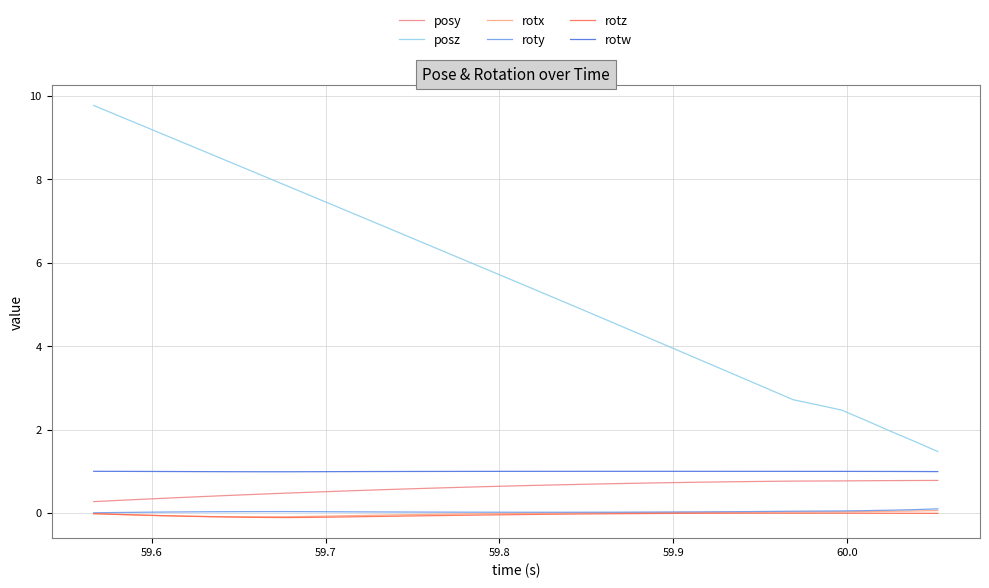

Reading left to right, what are all the values shown in this chart?

posy: 0.3	0.3	0.3	0.4	0.4	0.4	0.4	0.5	0.5	0.5	0.5	0.5	0.6	0.6	0.6	0.6	0.6	0.6	0.7	0.7	0.7	0.7	0.7	0.7	0.7	0.7	0.7	0.8	0.8	0.8	0.8	0.8	0.8	0.8	0.8
posz: 9.8	9.5	9.3	9.1	8.8	8.6	8.3	8.1	7.8	7.6	7.4	7.1	6.9	6.6	6.4	6.2	5.9	5.7	5.4	5.2	4.9	4.7	4.4	4.2	4.0	3.7	3.5	3.2	3.0	2.7	2.5	2.2	2.0	1.7	1.5
rotx: -0.0	-0.0	-0.1	-0.1	-0.1	-0.1	-0.1	-0.1	-0.1	-0.1	-0.1	-0.1	-0.0	-0.0	-0.0	-0.0	-0.0	-0.0	-0.0	-0.0	0.0	0.0	0.0	0.0	0.0	0.0	0.0	0.0	0.0	0.0	0.0	0.0	0.0	0.0	0.1
roty: 0.0	0.0	0.0	0.0	0.0	0.0	0.0	0.0	0.0	0.0	0.0	0.0	0.0	0.0	0.0	0.0	0.0	0.0	0.0	0.0	0.0	0.0	0.0	0.0	0.0	0.0	0.0	0.0	0.0	0.0	0.0	0.1	0.1	0.1	0.1
rotz: -0.0	-0.0	-0.0	-0.1	-0.1	-0.1	-0.1	-0.1	-0.1	-0.1	-0.1	-0.1	-0.1	-0.1	-0.1	-0.1	-0.0	-0.0	-0.0	-0.0	-0.0	-0.0	-0.0	-0.0	-0.0	-0.0	-0.0	-0.0	-0.0	-0.0	-0.0	-0.0	-0.0	-0.0	-0.0
rotw: 1.0	1.0	1.0	1.0	1.0	1.0	1.0	1.0	1.0	1.0	1.0	1.0	1.0	1.0	1.0	1.0	1.0	1.0	1.0	1.0	1.0	1.0	1.0	1.0	1.0	1.0	1.0	1.0	1.0	1.0	1.0	1.0	1.0	1.0	1.0